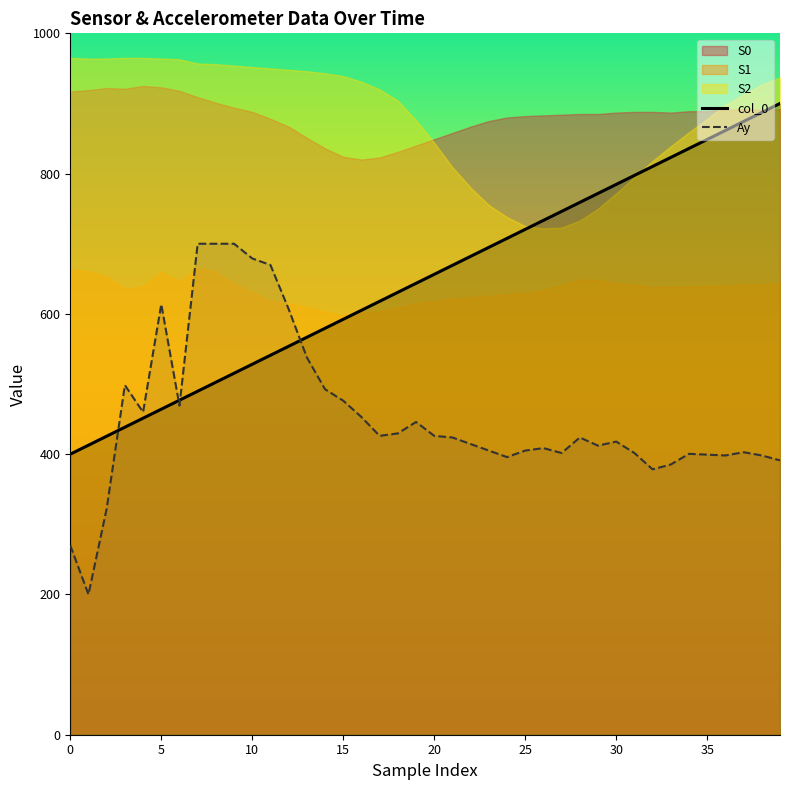

What is the average value of the col_0 series?

650.0